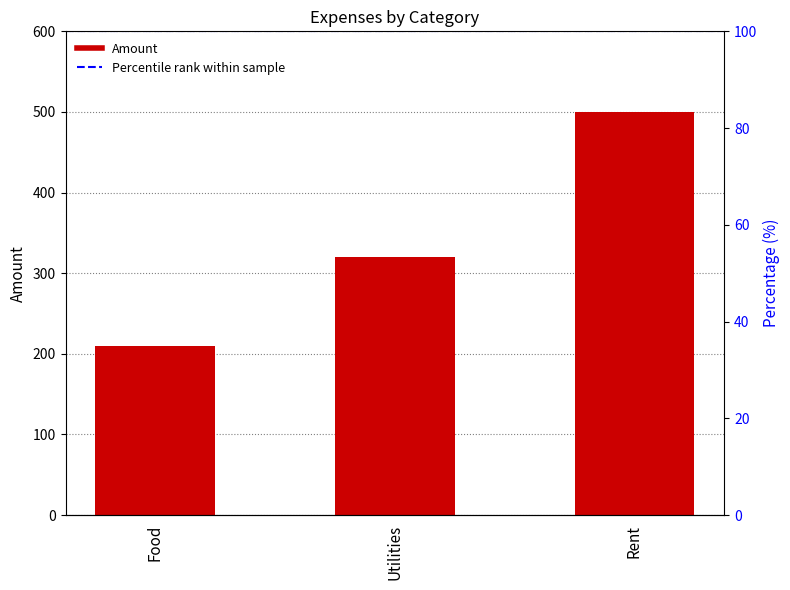

The value at Utilities is 162. True or false?

False